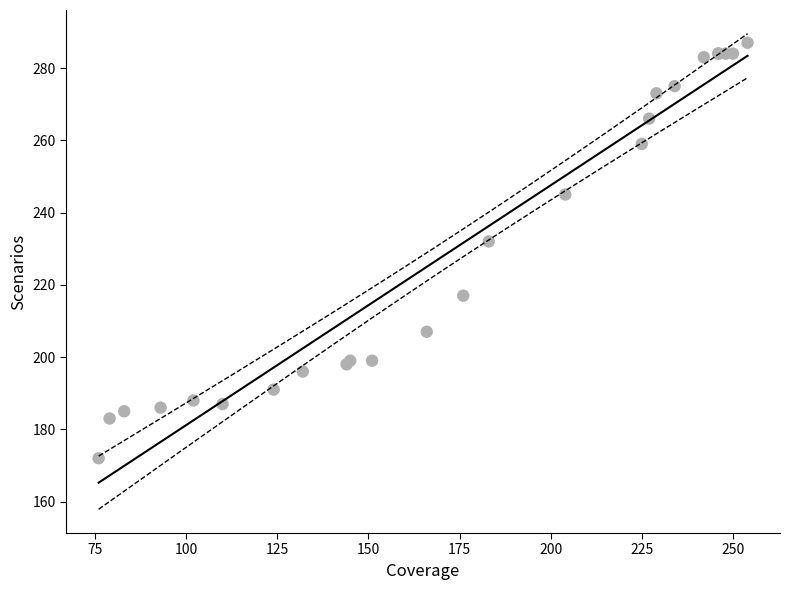

What Y value in the scatter plot is closest to 229?

232